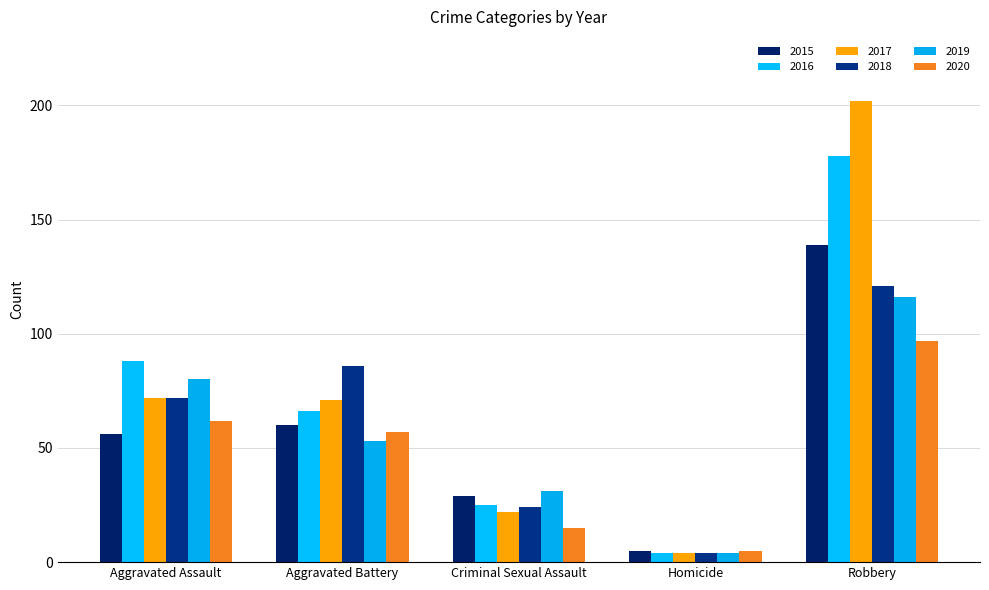

Reading right to left, extract all data points from this chart.

2015: Robbery=139	Homicide=5	Criminal Sexual Assault=29	Aggravated Battery=60	Aggravated Assault=56
2016: Robbery=178	Homicide=4	Criminal Sexual Assault=25	Aggravated Battery=66	Aggravated Assault=88
2017: Robbery=202	Homicide=4	Criminal Sexual Assault=22	Aggravated Battery=71	Aggravated Assault=72
2018: Robbery=121	Homicide=4	Criminal Sexual Assault=24	Aggravated Battery=86	Aggravated Assault=72
2019: Robbery=116	Homicide=4	Criminal Sexual Assault=31	Aggravated Battery=53	Aggravated Assault=80
2020: Robbery=97	Homicide=5	Criminal Sexual Assault=15	Aggravated Battery=57	Aggravated Assault=62